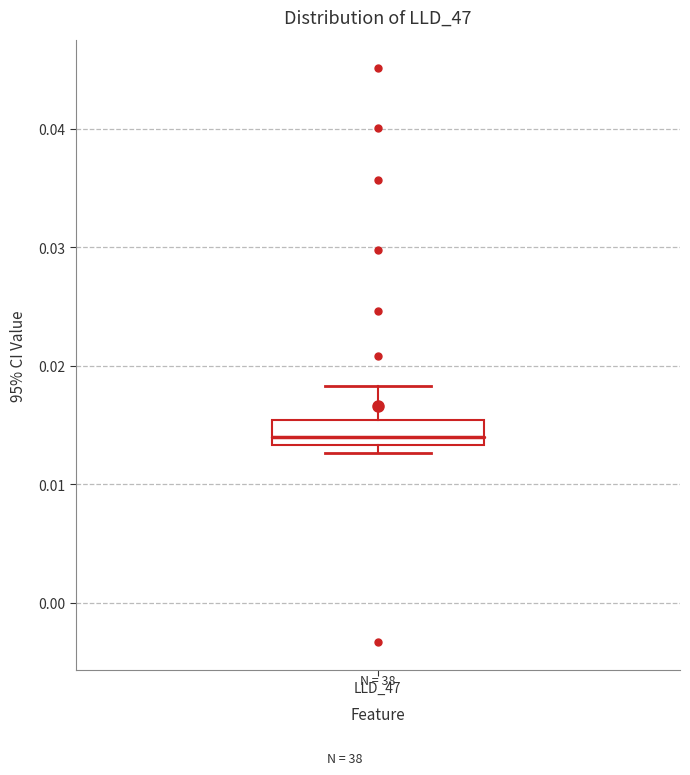

Read this box plot against the y-axis: the position of the median line, the range covered by the box, and the ends of both whiskers. The values are not printed on the chart, so give them approximately, as read against the axis.

median 0.014, box 0.013 to 0.015, whiskers 0.013 (just below the box's lower edge) to 0.018